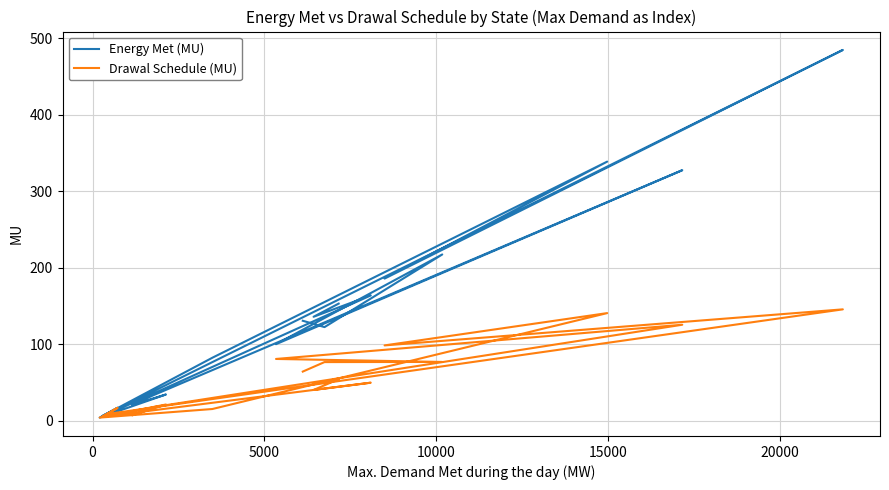

Which series has the widest spread of values?

Energy Met (MU)